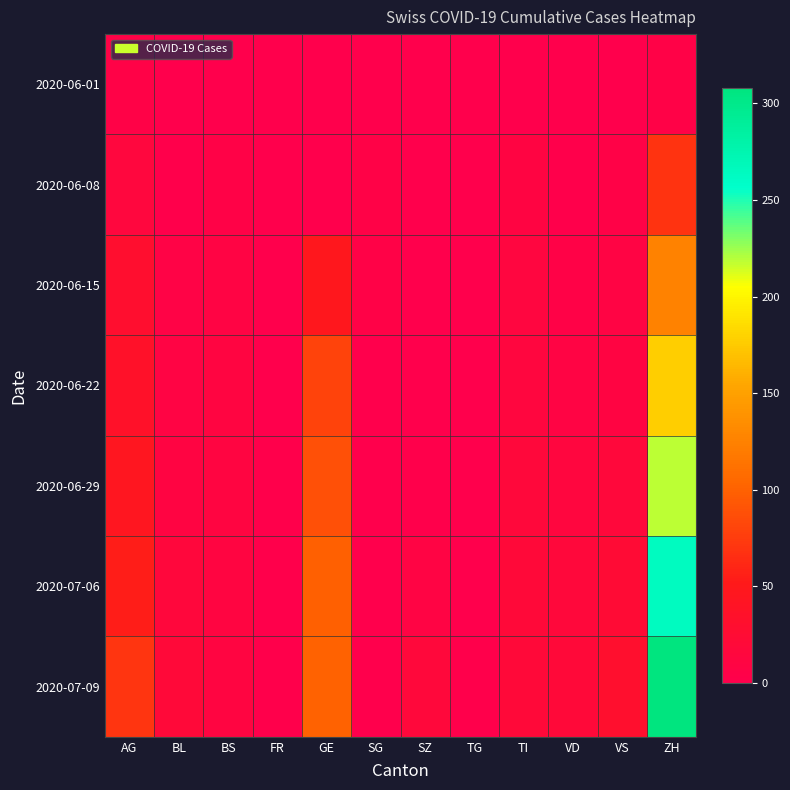

How many categories are shown in the chart?

12